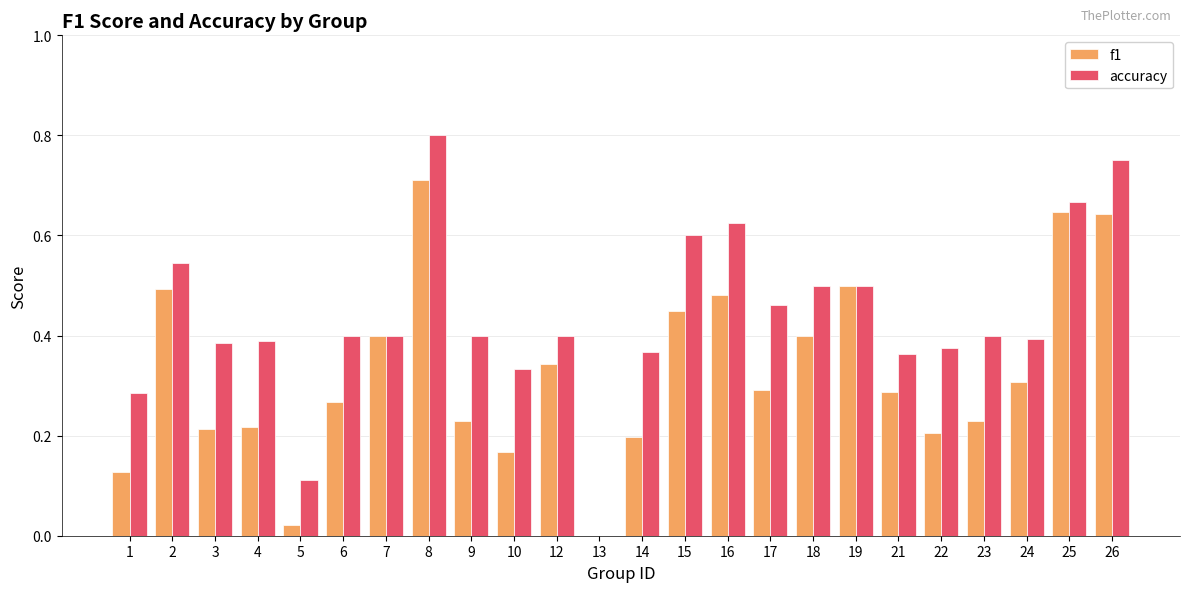

The accuracy series shows 1.1 at 15. True or false?

False